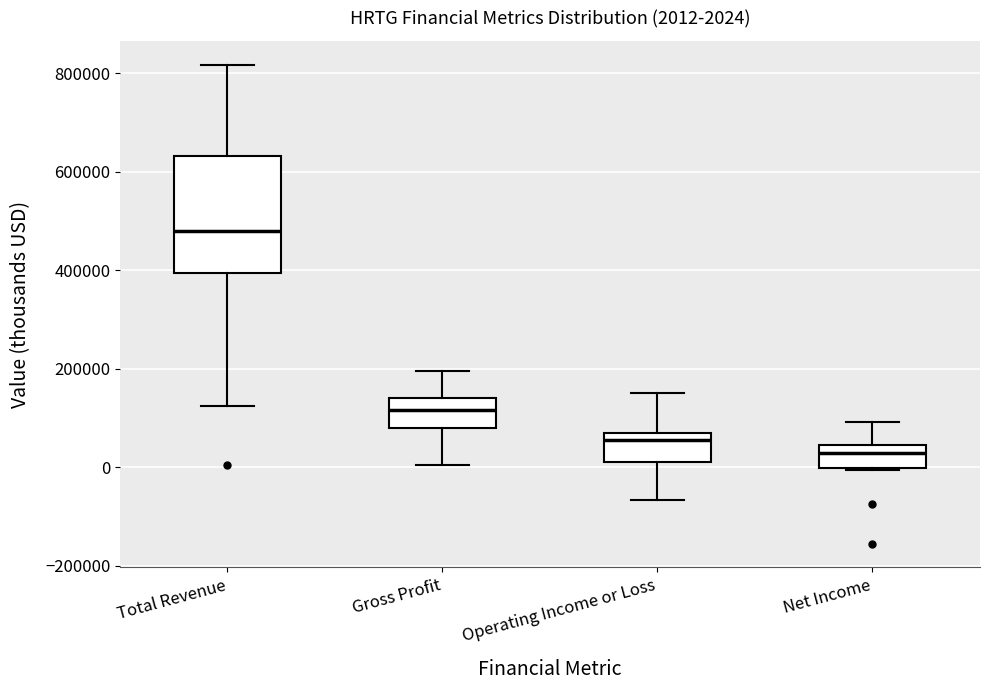

Which box is the tallest, from its lower edge to its upper edge?

Total Revenue